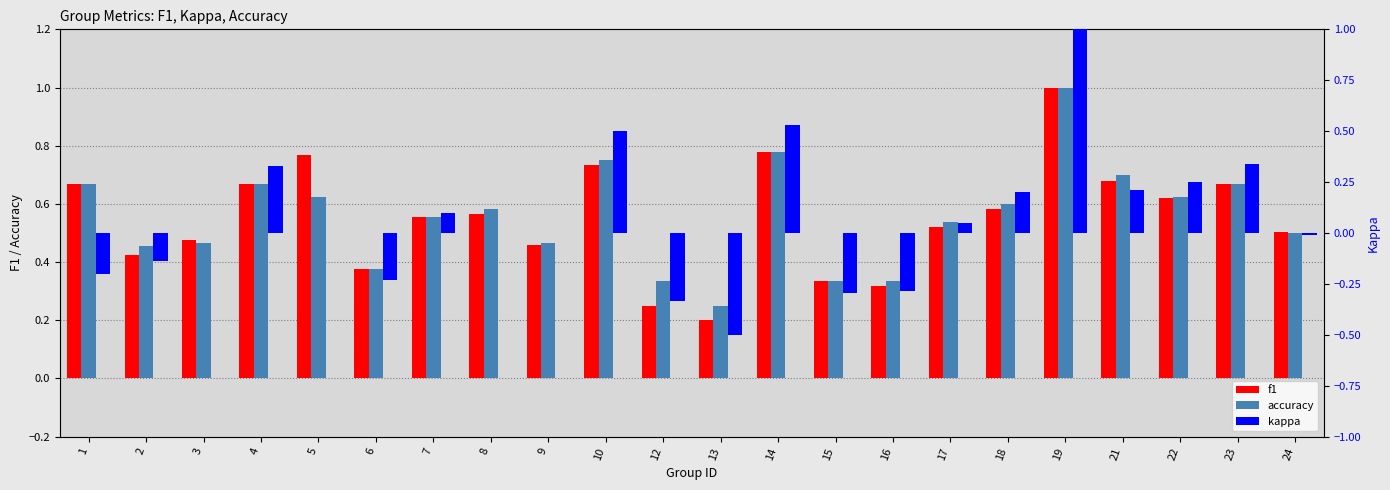

How many bars are there in each group?

3